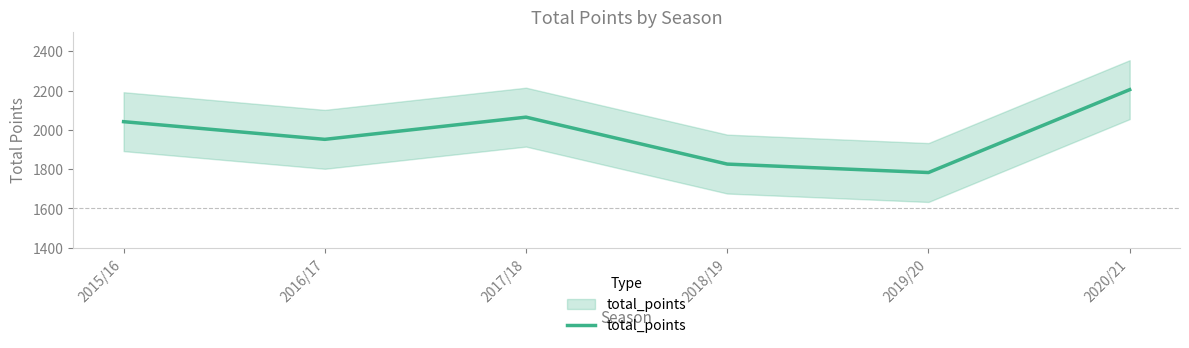

How many data points are less than 2042?

3